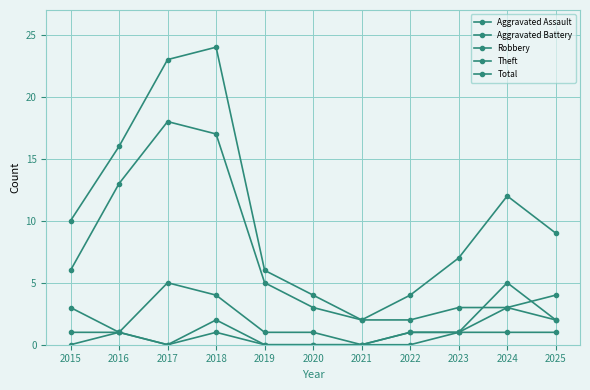

Where does the Total series first go above 9?

2015